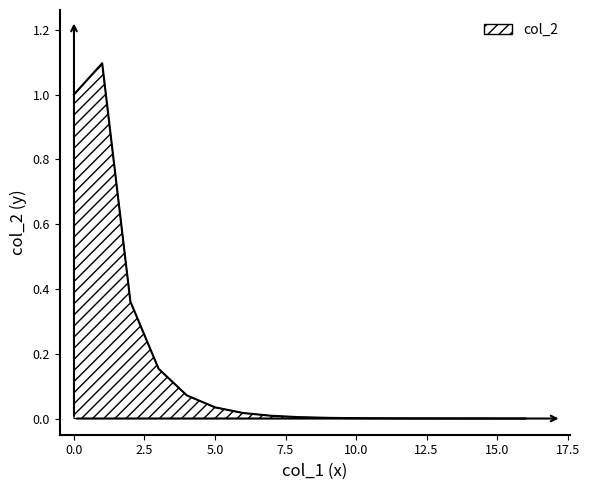

Reading right to left, transcribe all the data shown in this chart.

0.0	0.0	0.0	0.0	0.0	0.0	0.0	0.0	0.0	0.0	0.0	0.0	0.1	0.2	0.4	1.1	1.0